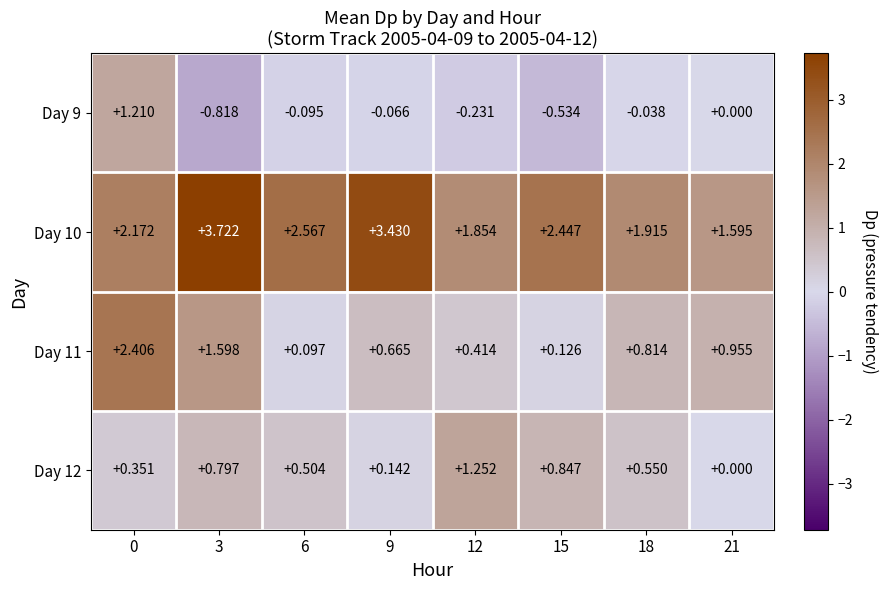

Is the value of Day 9 at 3 greater than the value of Day 12 at 15?

No